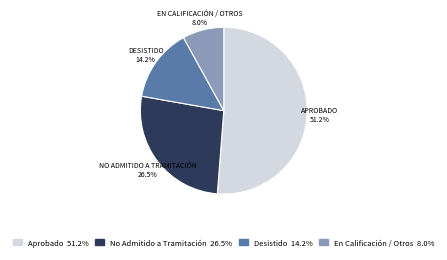

Is there any slice that represents more than half of the pie?

Yes